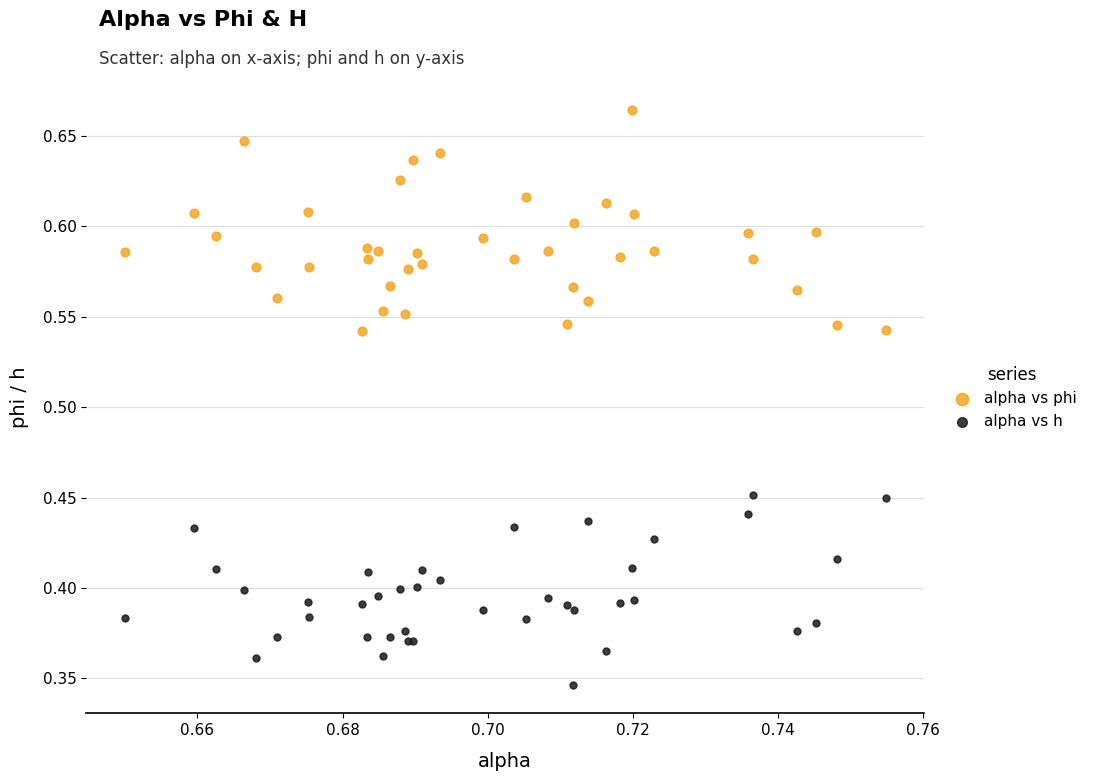

Which series has the widest spread of Y values?

alpha vs phi